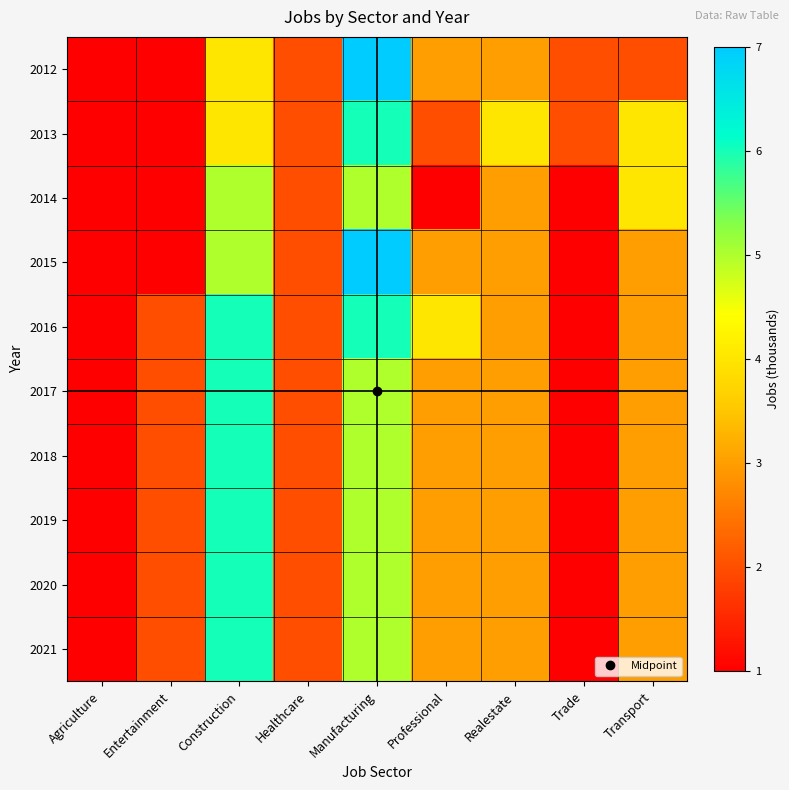

How many categories are shown in the chart?

9